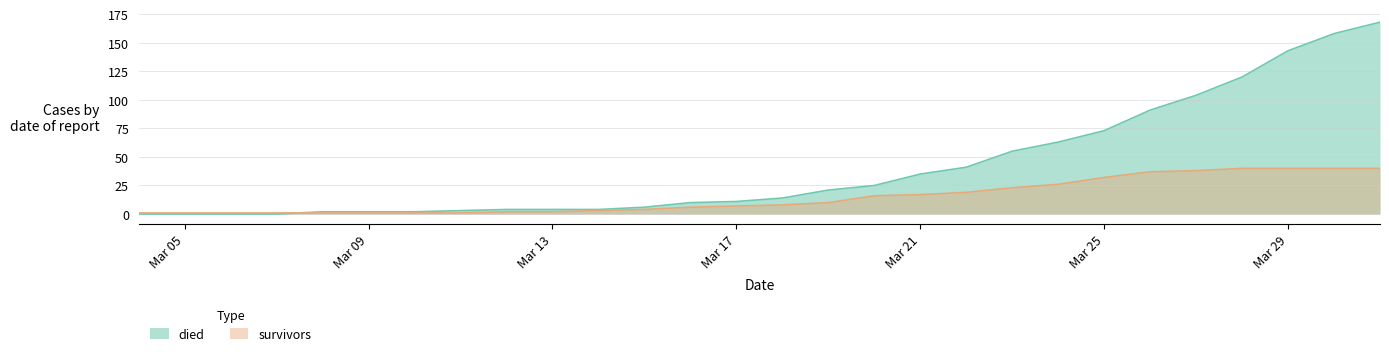

Rank the series by their average value, from lowest to highest.

survivors, died